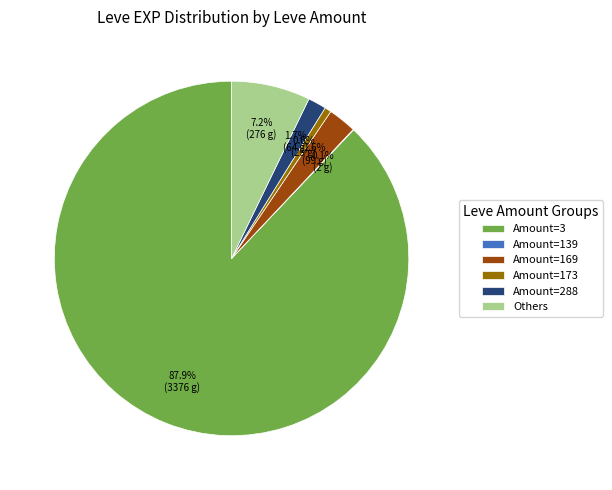

Which slice is the largest?

Amount=3